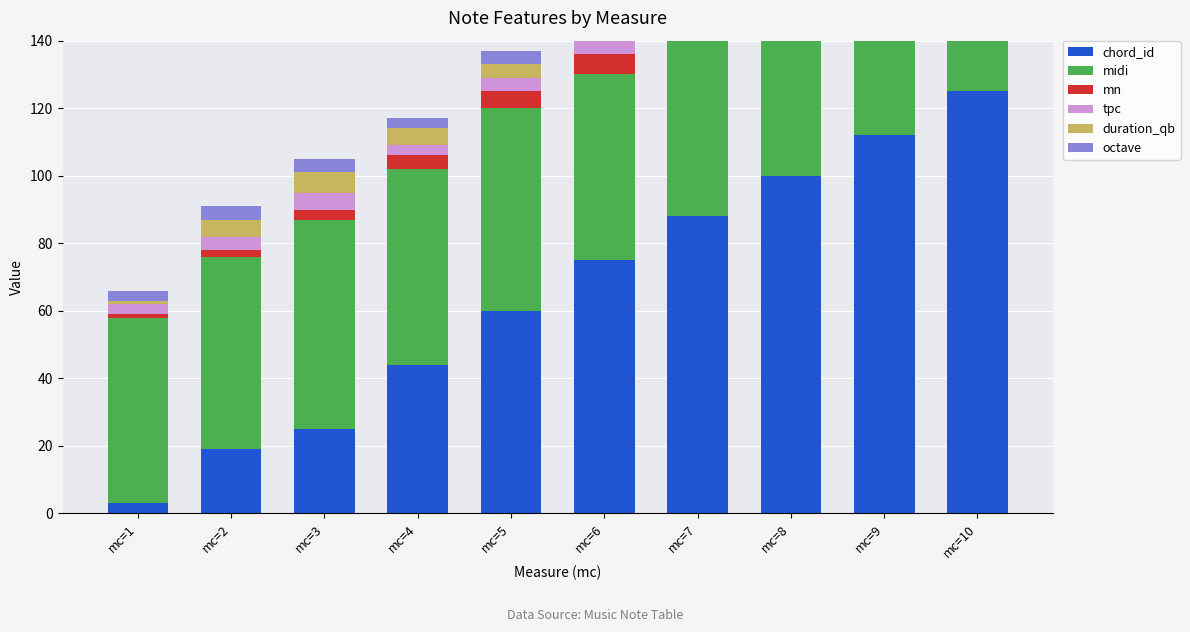

Between mc=4 and mc=5, which series saw the biggest shift?

chord_id